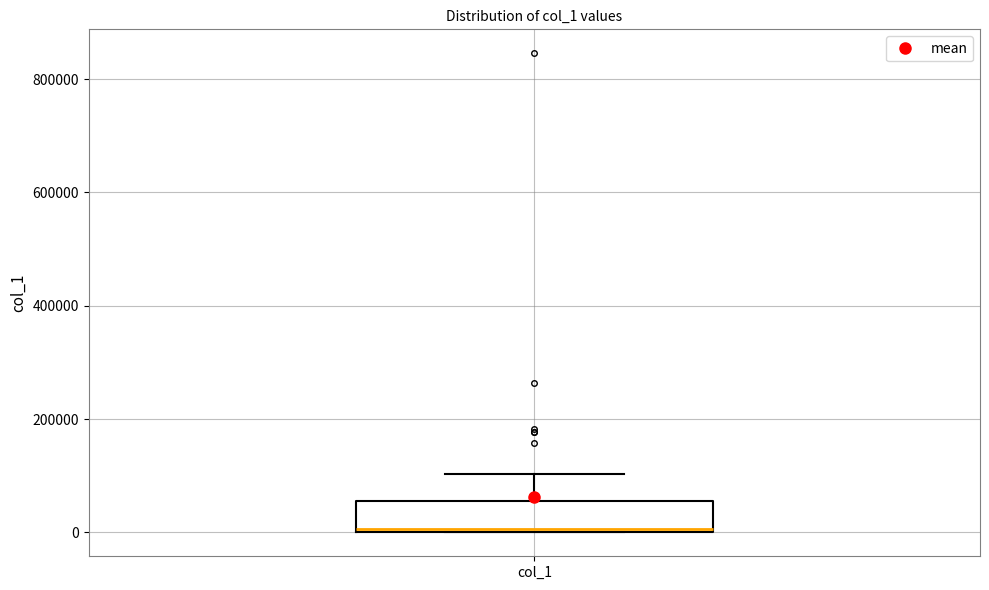

Transcribe this box plot: give where the median line is, the range the box spans, and where the two whiskers end, as read against the y-axis. The values are not printed on the chart, so give them approximately, as read against the axis.

median 0, box 0 to 60000, whiskers 0 to 100000